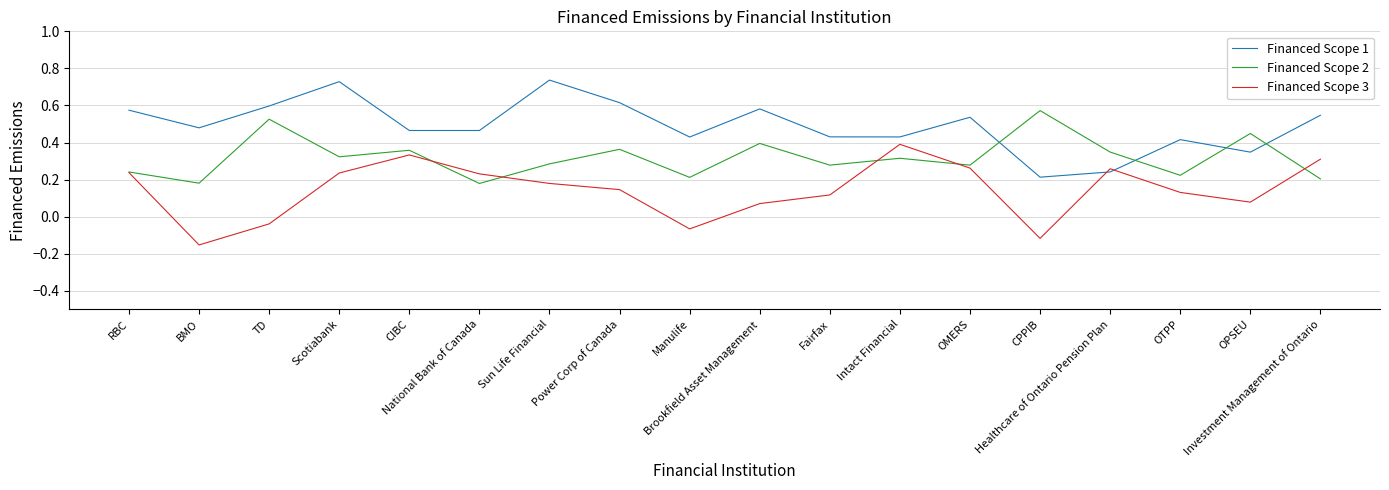

Between which two adjacent categories do Financed Scope 1 and Financed Scope 3 first intersect?

CPPIB and Healthcare of Ontario Pension Plan